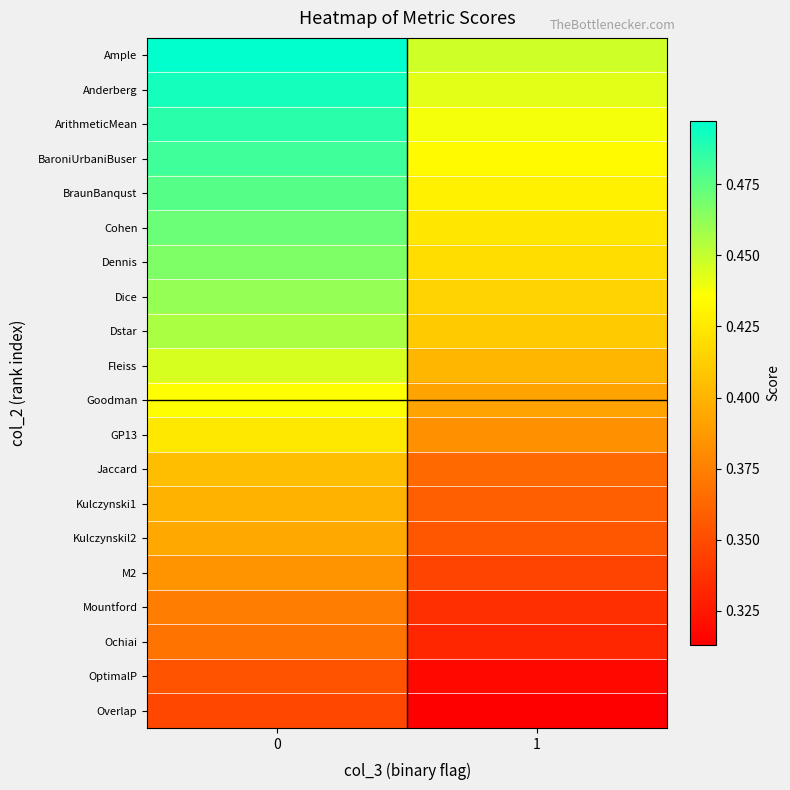

At how many categories does at least one series exceed 0?

2